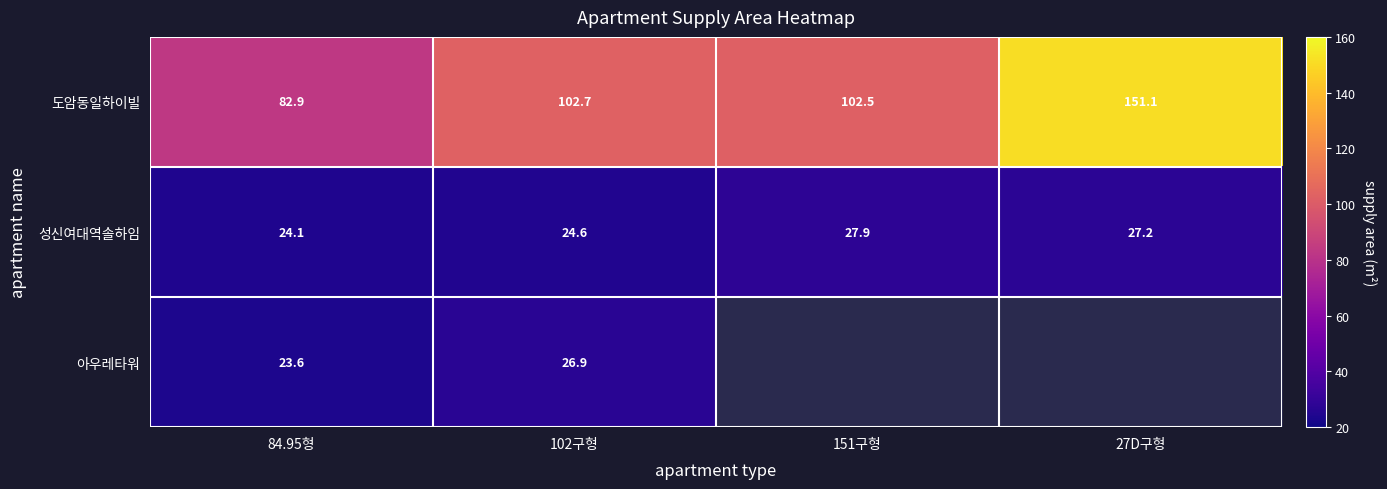

At which label does 도암동일하이빌 reach its peak?

27D구형